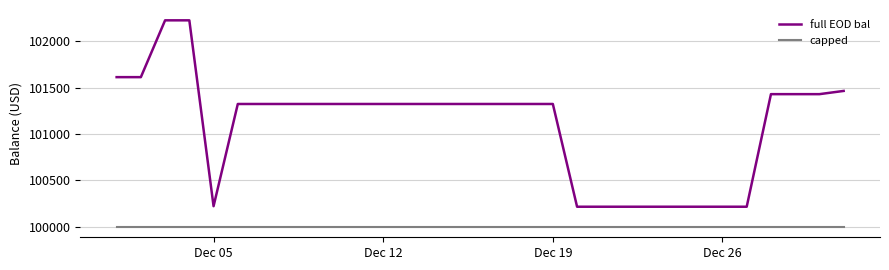

What is the maximum value for full EOD bal?

102223.4